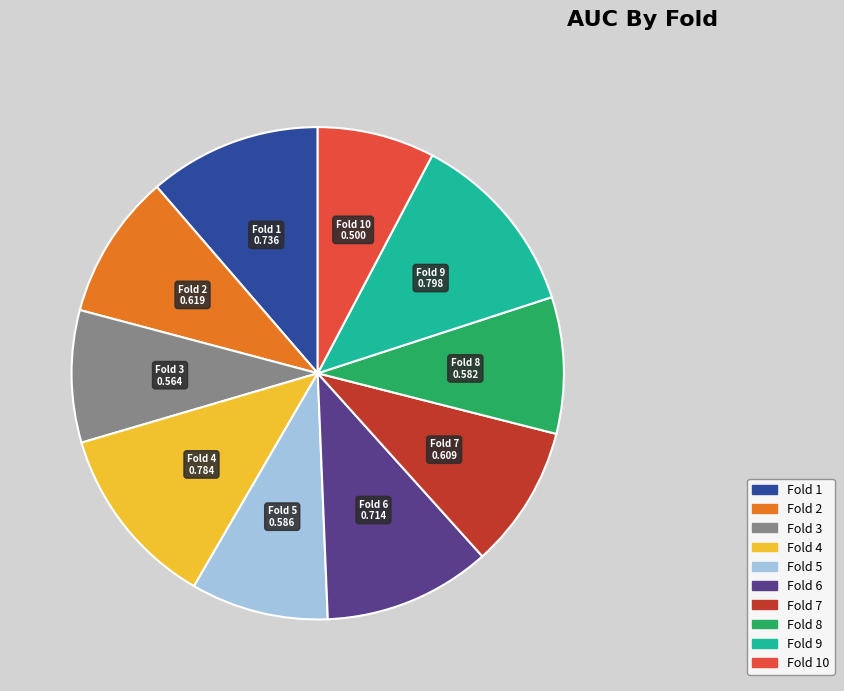

Does any single category account for the majority?

No